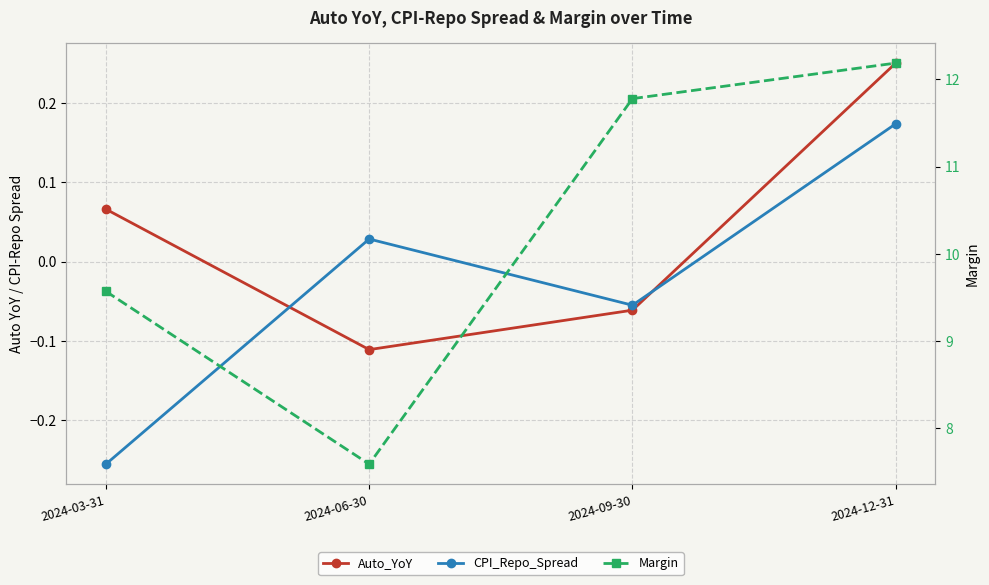

What is the greatest value displayed?

12.2